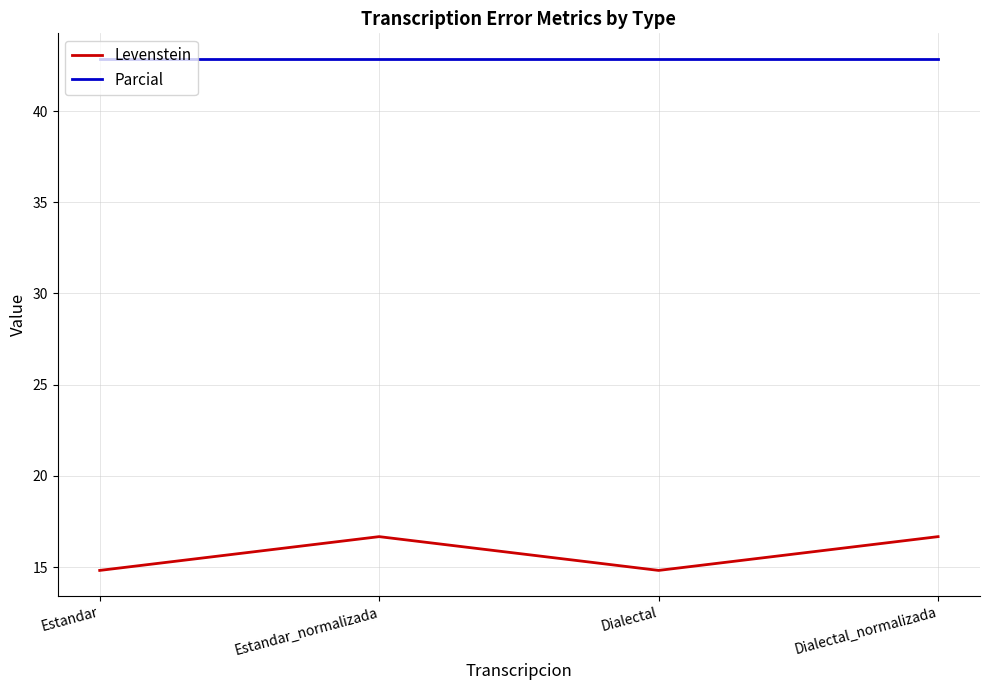

True or false: Parcial has more than 2 points higher than both neighbors.

False